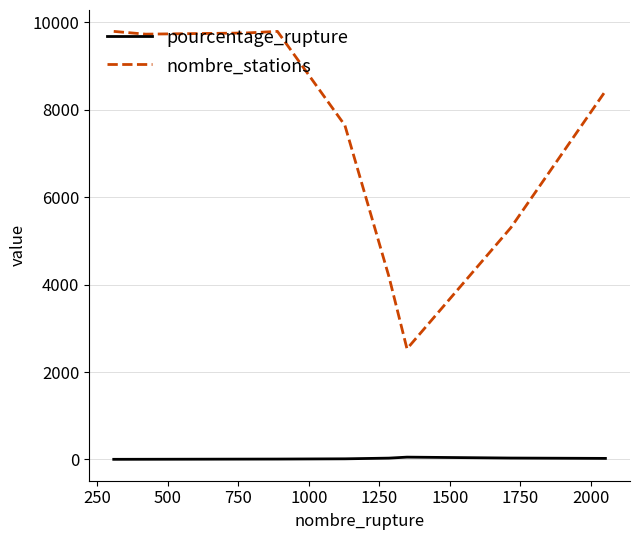

List the series in order of their overall mean, lowest first.

pourcentage_rupture, nombre_stations